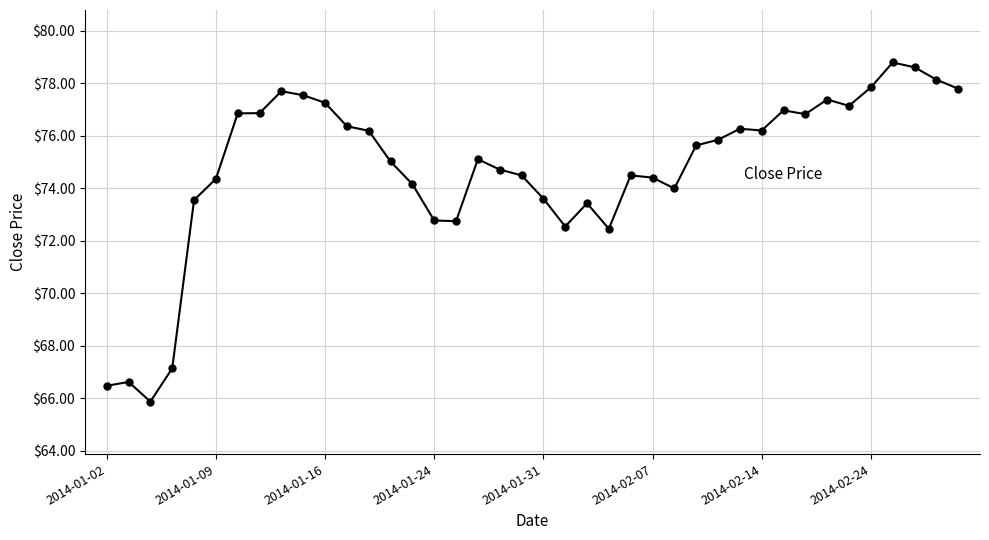

True or false: there are more than 2 points higher than both neighbors.

True